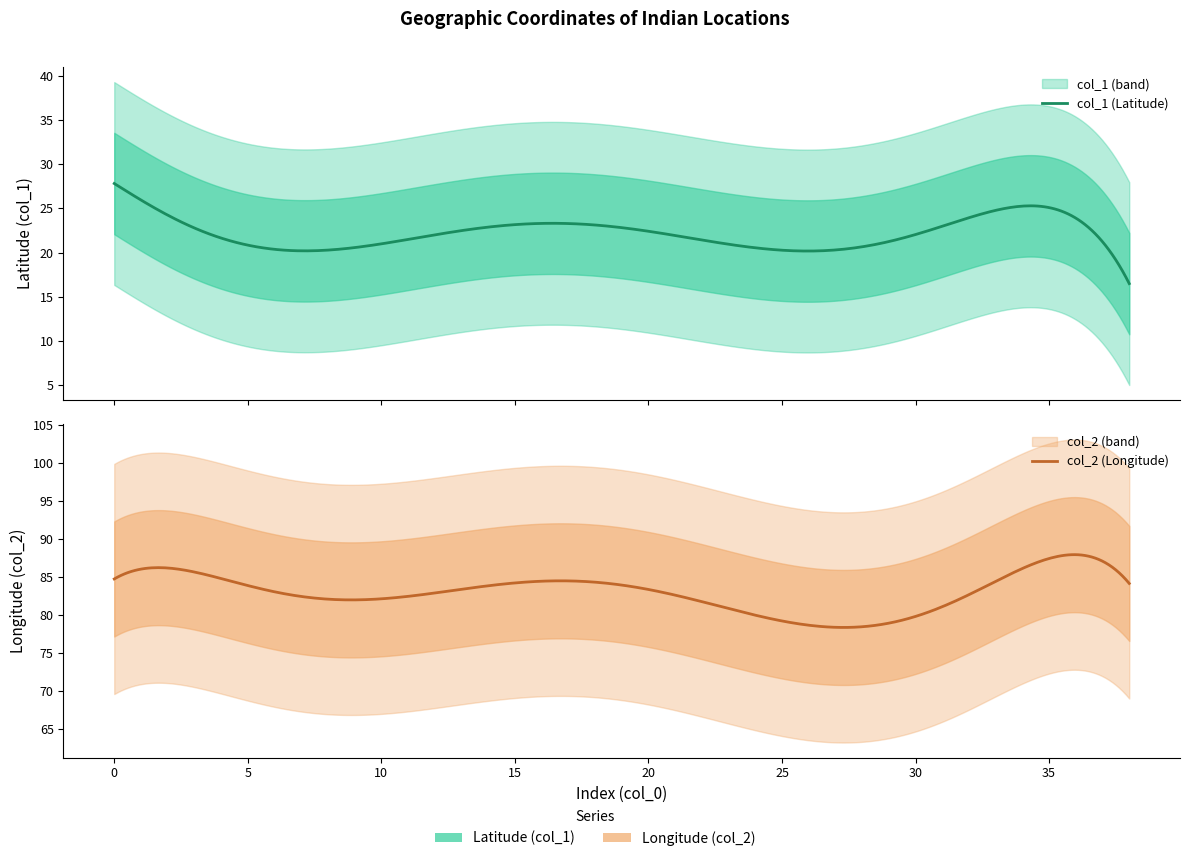

The col_1 series shows 4.5 at 5. True or false?

False